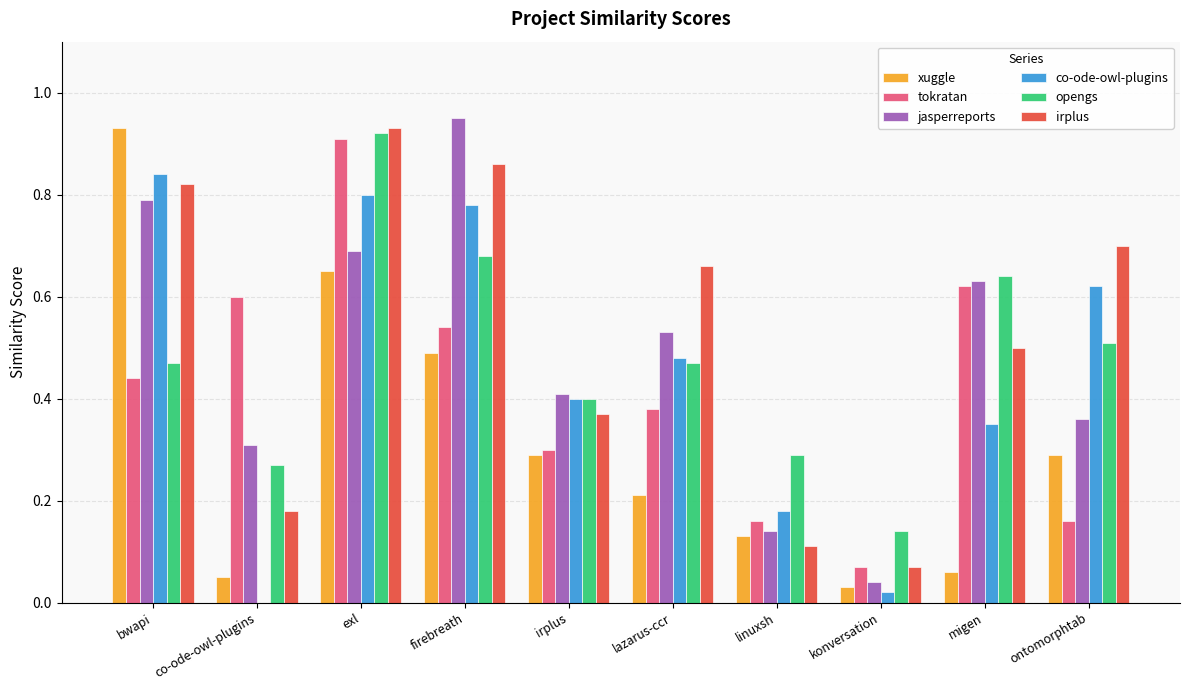

Between bwapi and ontomorphtab, which series saw the biggest shift?

xuggle